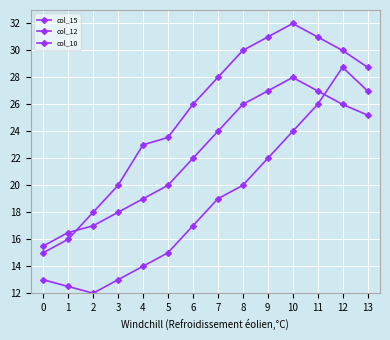

Count the number of categories in the chart.

14